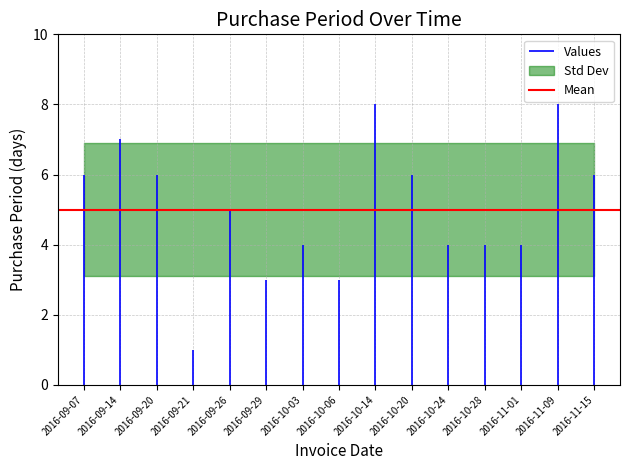

Which has a higher value, 2016-11-01 or 2016-10-20?

2016-10-20